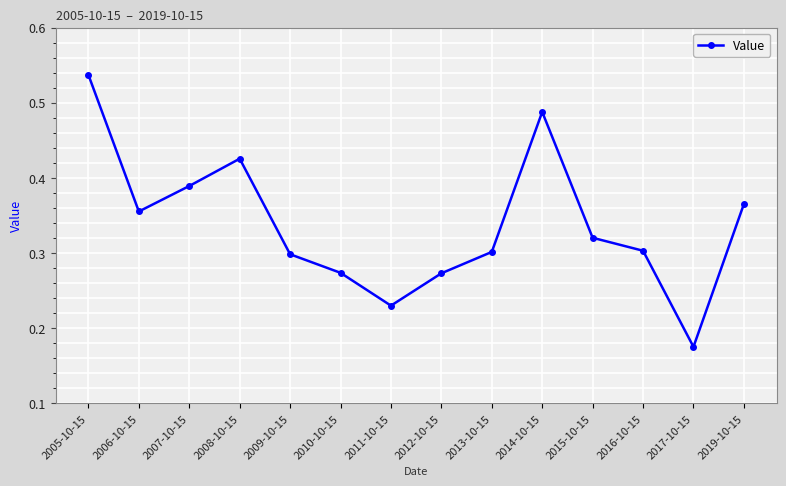

What is the sum of the values at 2012-10-15 and 2013-10-15?

0.6